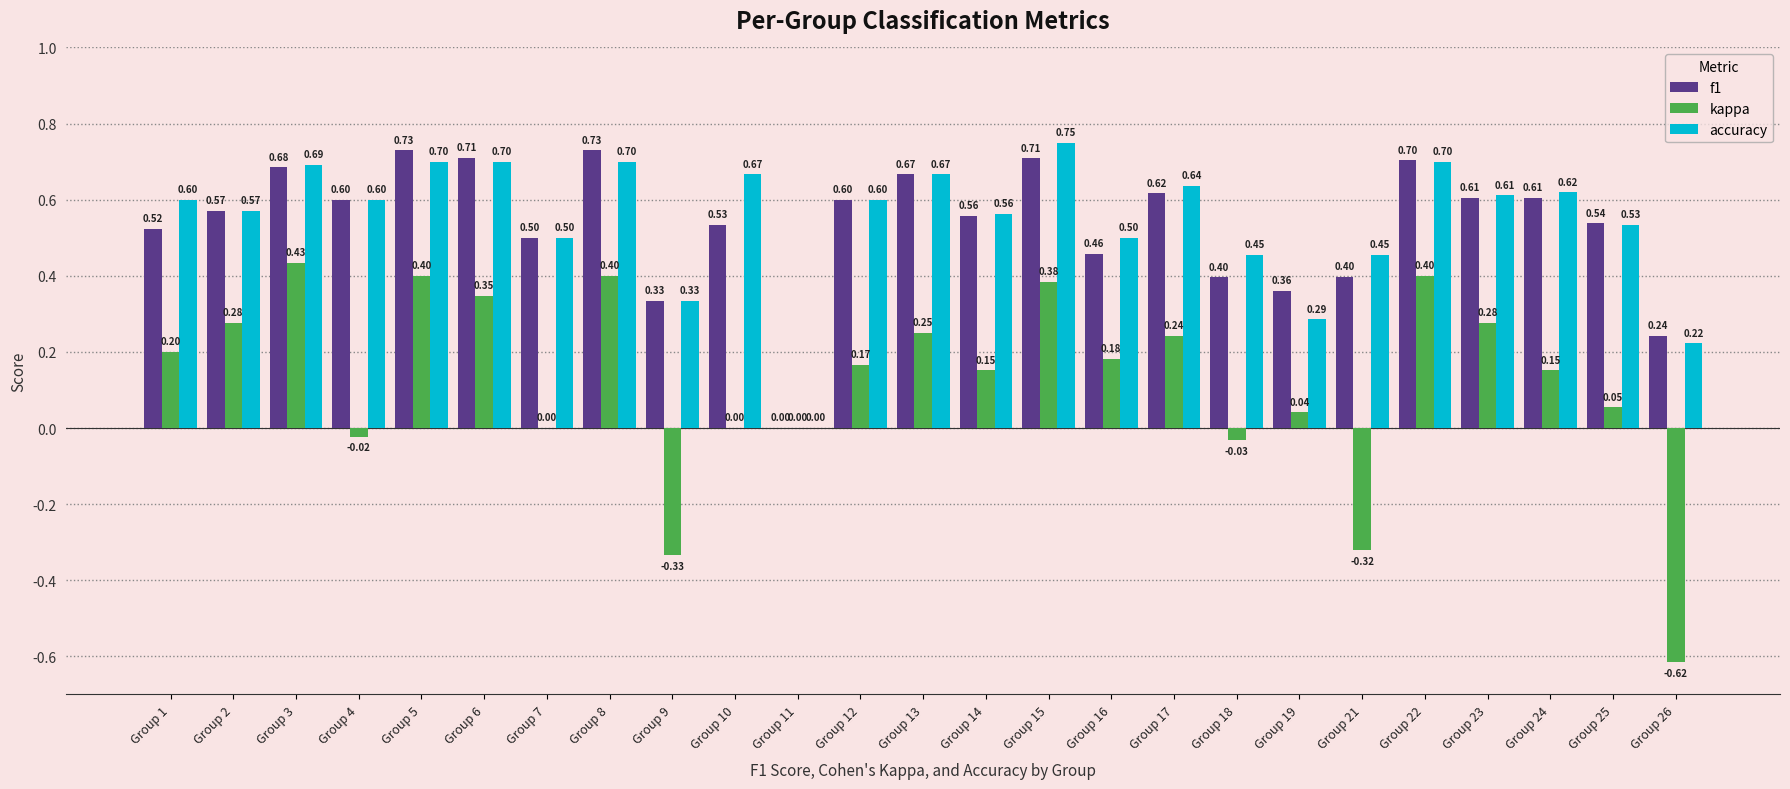

What is the sum of all accuracy values?

13.7